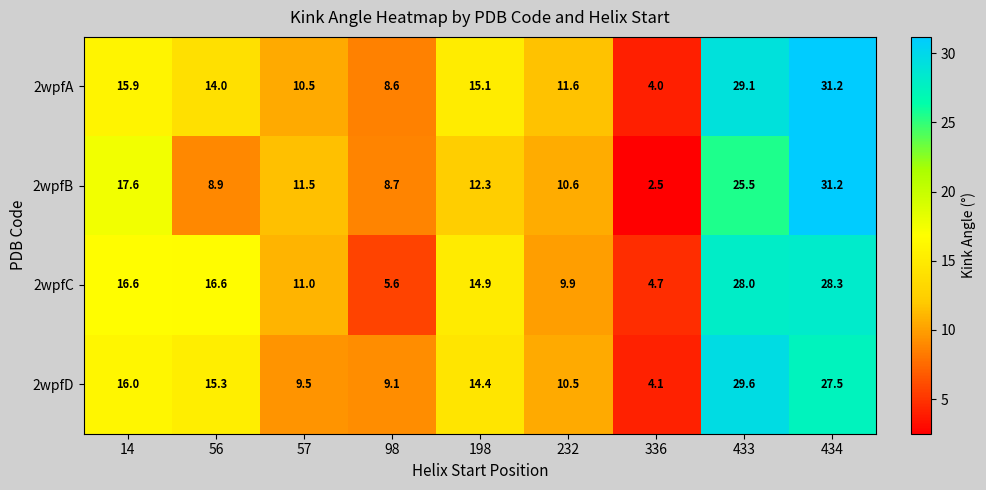

What is the spread (max minus min) of values at 336?

2.2